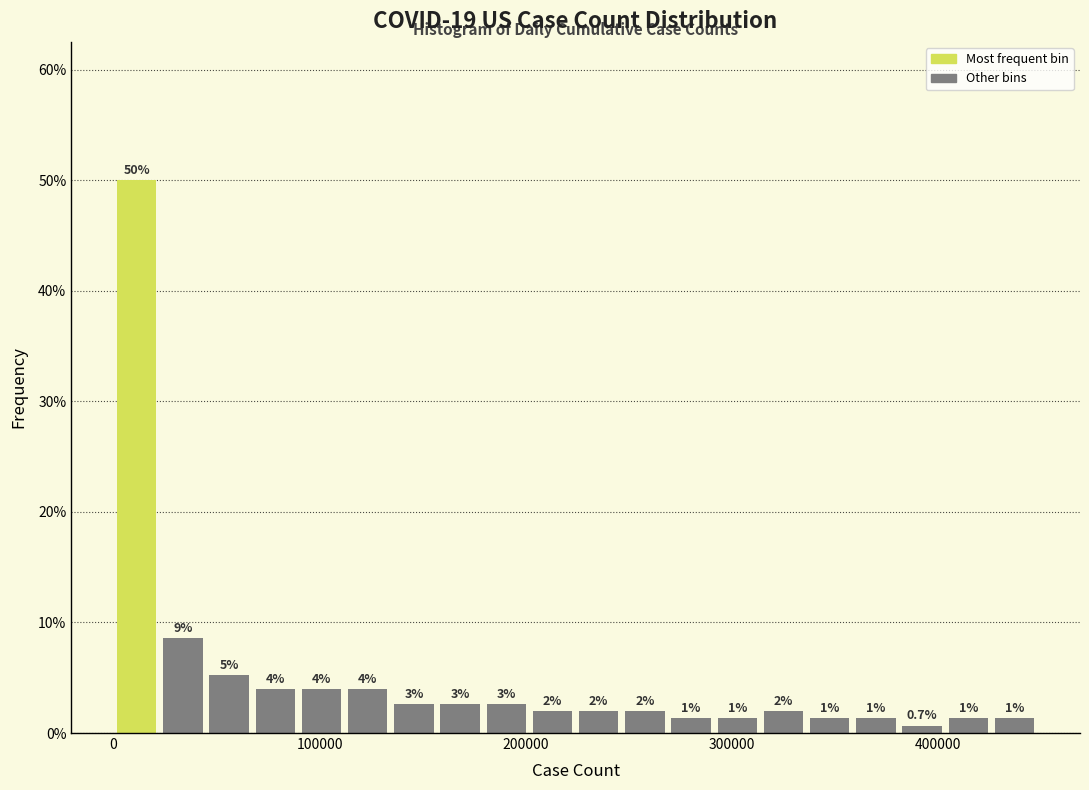

Read against the x-axis, roughly where is the centre of the tallest bar?

10000